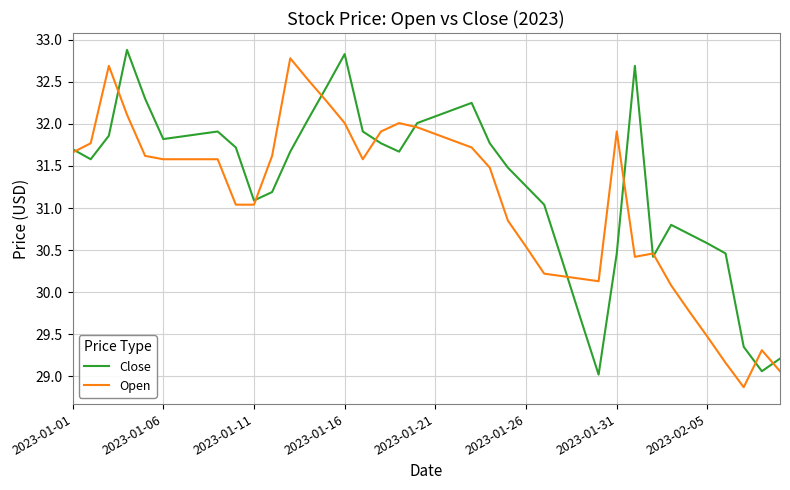

Which series has the largest total across all categories?

Close